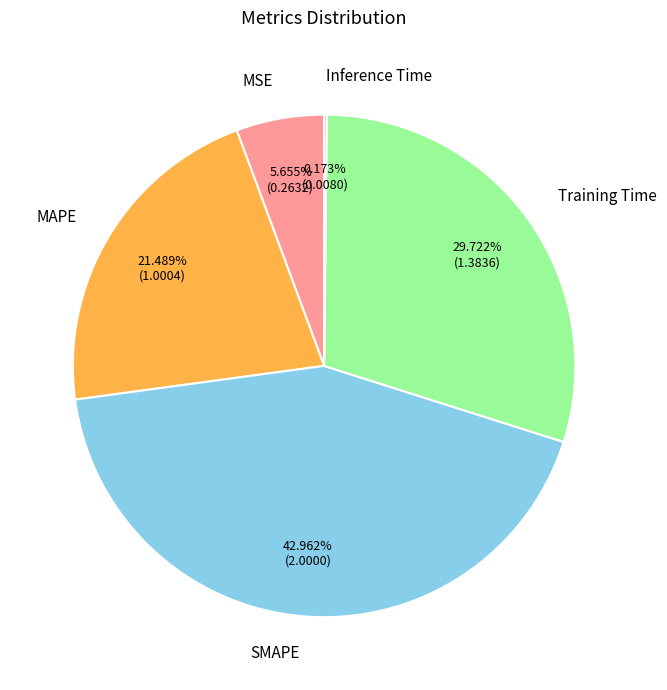

Between MAPE and Training Time, which is larger?

Training Time